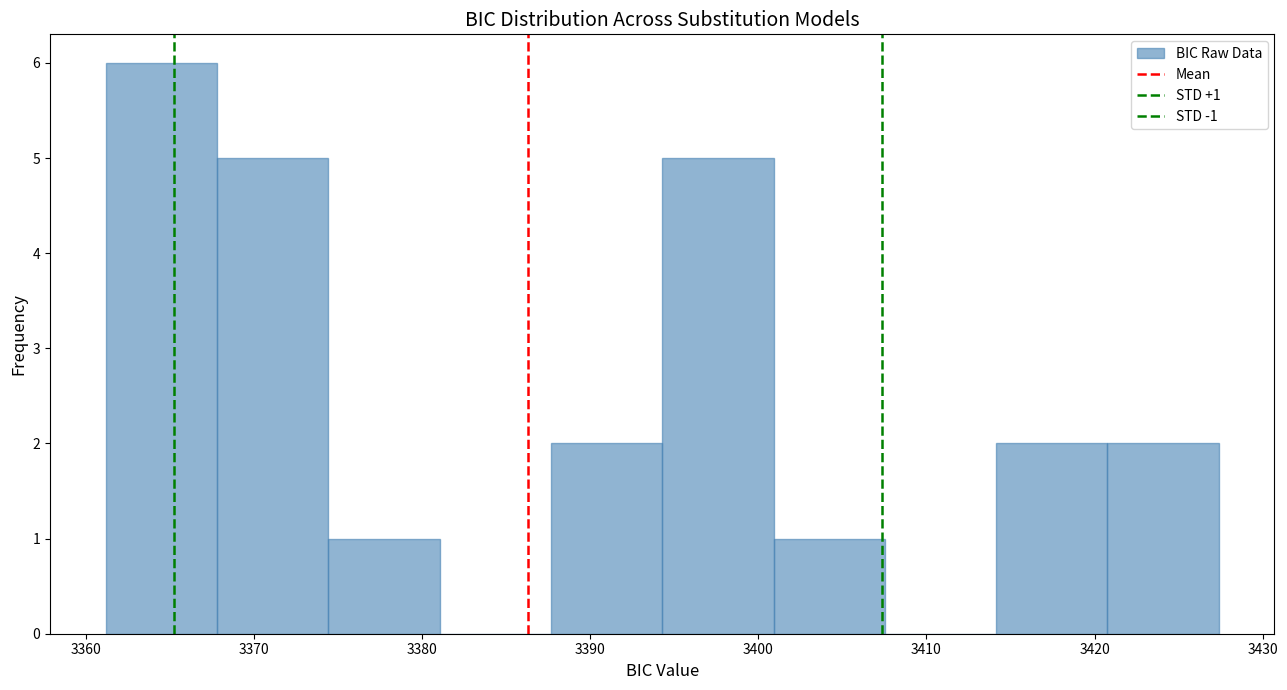

Over which range of the x-axis is the bar tallest?

3361 to 3368